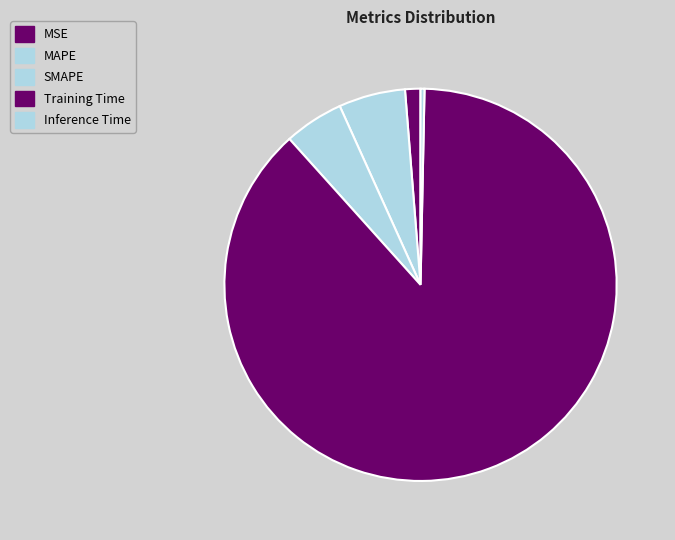

Rank the categories by value from highest to lowest.

Training Time, MAPE, SMAPE, MSE, Inference Time